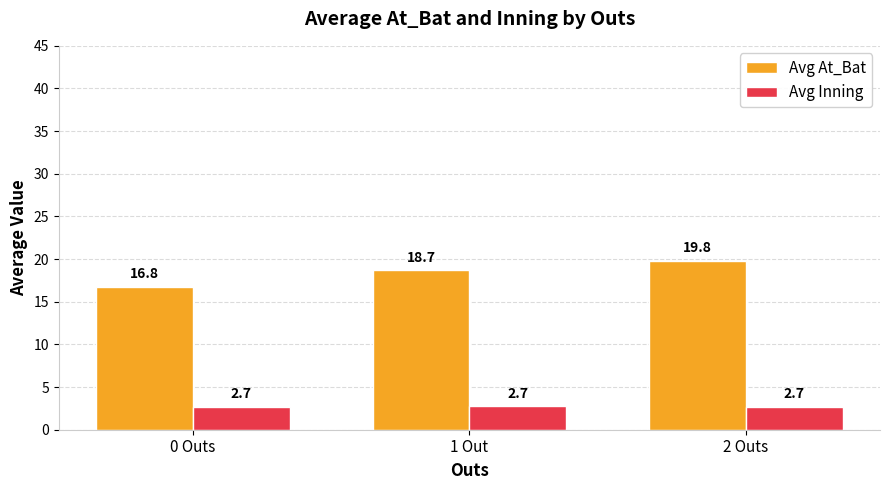

Reading left to right, extract all data points from this chart.

Avg At_Bat: 16.8	18.7	19.8
Avg Inning: 2.7	2.7	2.7